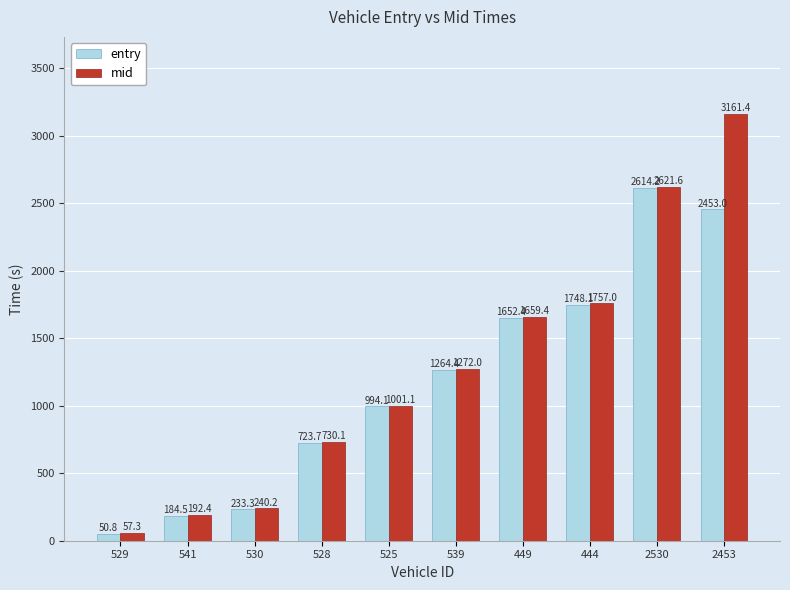

What is the difference between the highest and lowest values at 449?

7.0